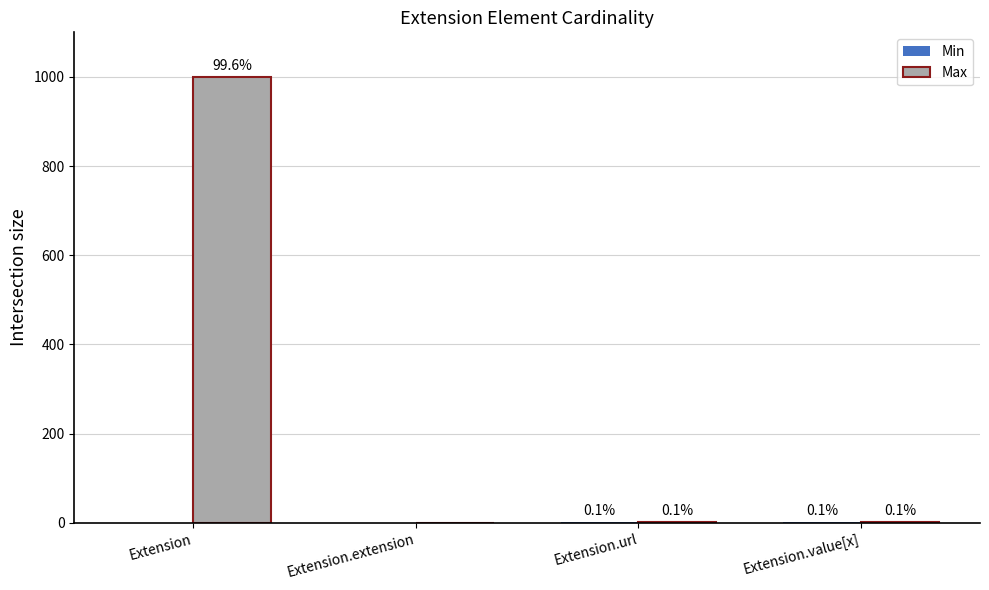

Which series has the largest range (max minus min)?

Max